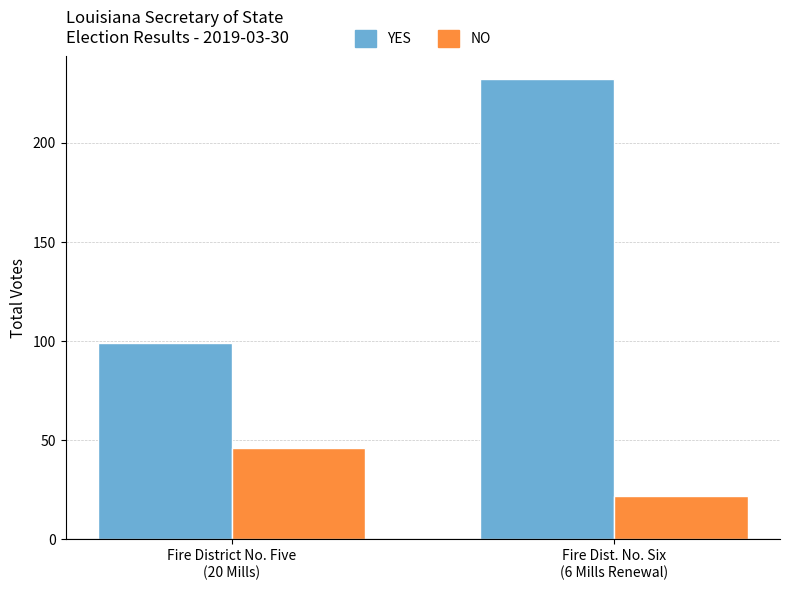

How many bars are there in each group?

2